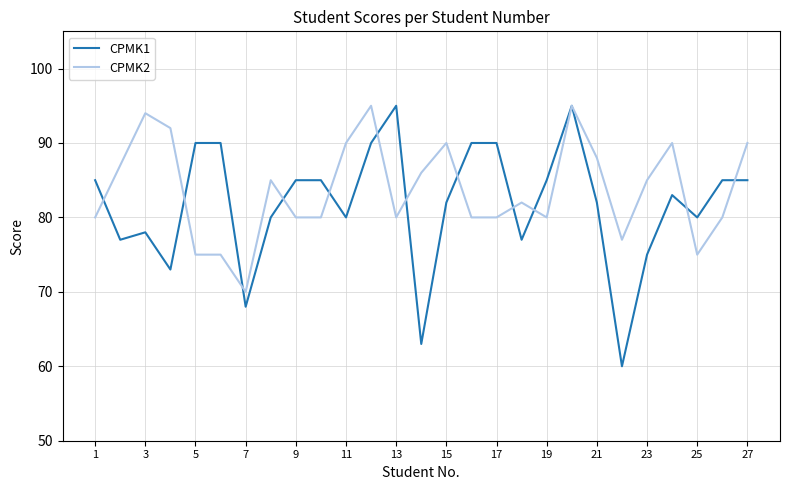

What are all the series names shown in the legend?

CPMK1, CPMK2